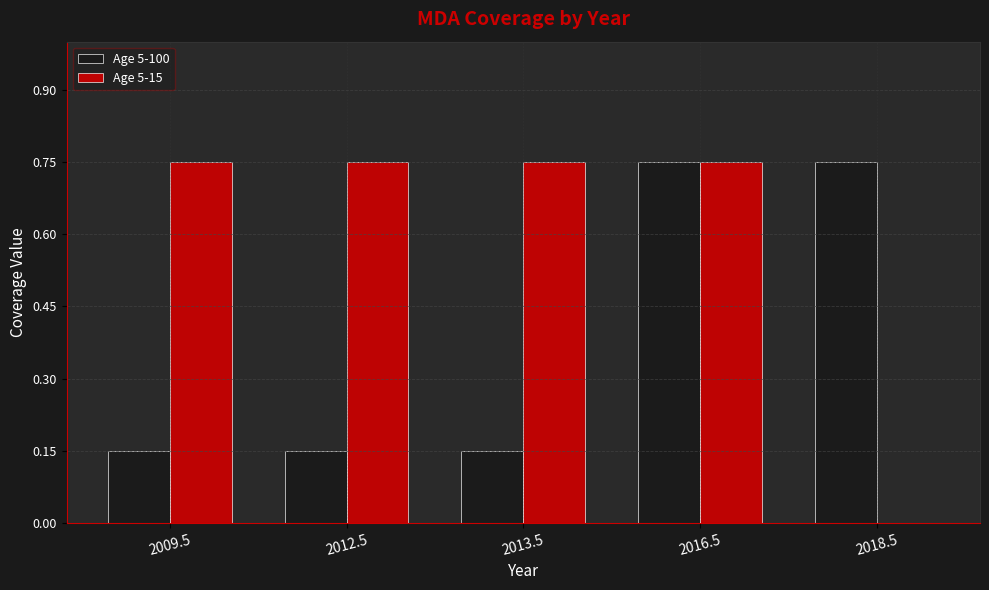

What is the sum of the Age 5-100 values at 2009.5 and 2013.5?

0.3